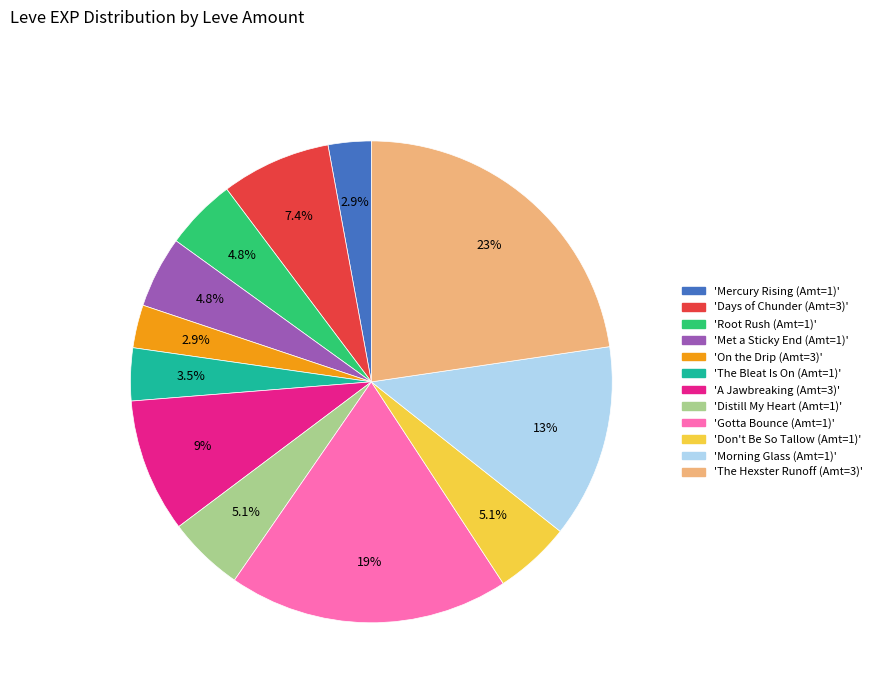

How many segments does this pie chart have?

12